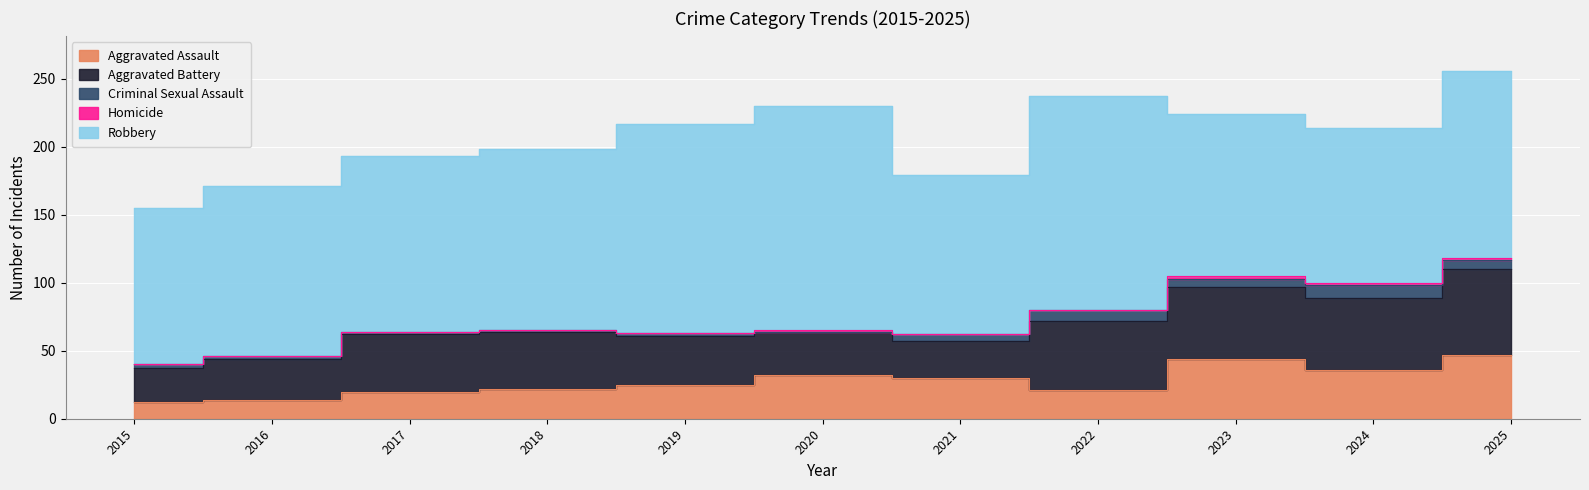

What is the value of the Robbery point at the 4th from the left?

133